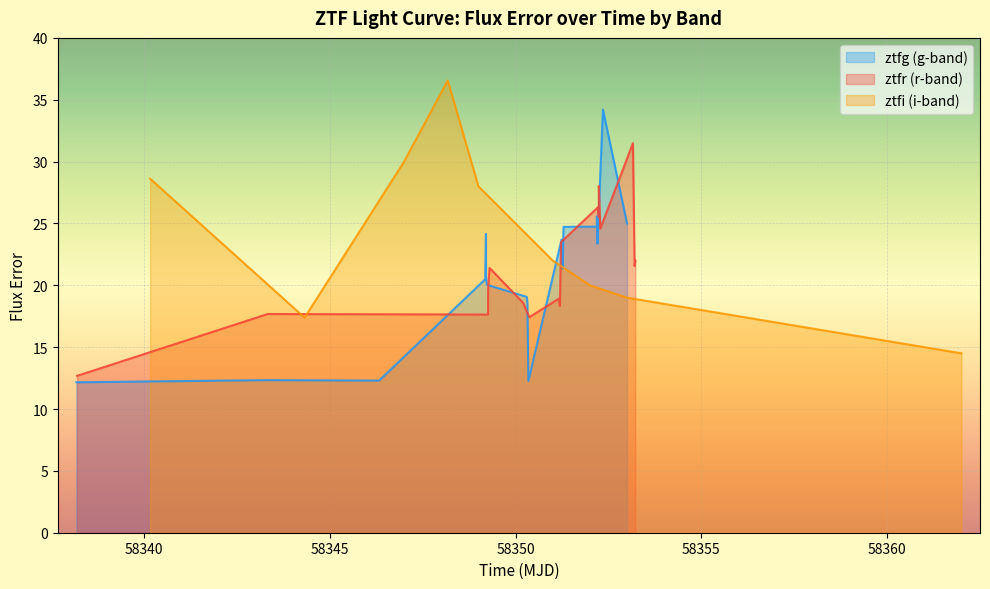

Reading right to left, list all the values displayed in this chart.

ztfg: 17=58353.0	16=58352.4	15=58352.2	14=58352.2	13=58352.2	12=58351.3	11=58351.3	10=58351.2	9=58350.3	8=58350.3	7=58350.3	6=58349.2	5=58349.2	4=58349.2	3=58349.2	2=58346.3	1=58343.3	0=58338.2
ztfr: 17=58353.2	16=58353.2	15=58353.2	14=58352.3	13=58352.2	12=58352.2	11=58352.2	10=58351.2	9=58351.2	8=58351.2	7=58350.4	6=58350.2	5=58349.3	4=58349.3	3=58349.3	2=58349.2	1=58343.3	0=58338.2
ztfi: 17=58362.0	16=58361.0	15=58360.0	14=58359.0	13=58358.0	12=58357.0	11=58356.0	10=58355.0	9=58354.0	8=58353.0	7=58352.0	6=58351.0	5=58350.0	4=58349.0	3=58348.2	2=58347.0	1=58344.3	0=58340.2